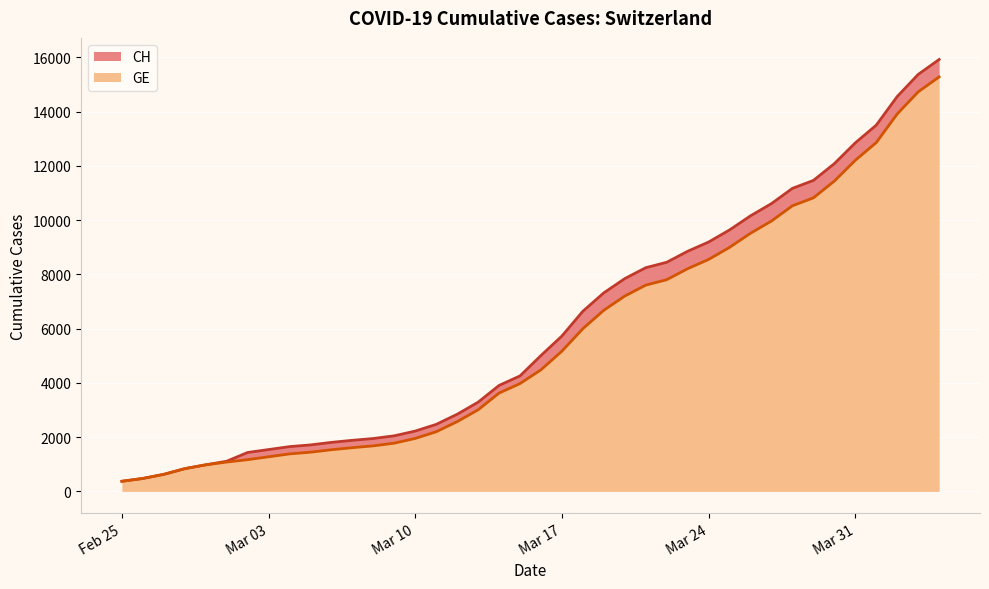

What are all the series names shown in the legend?

CH, GE